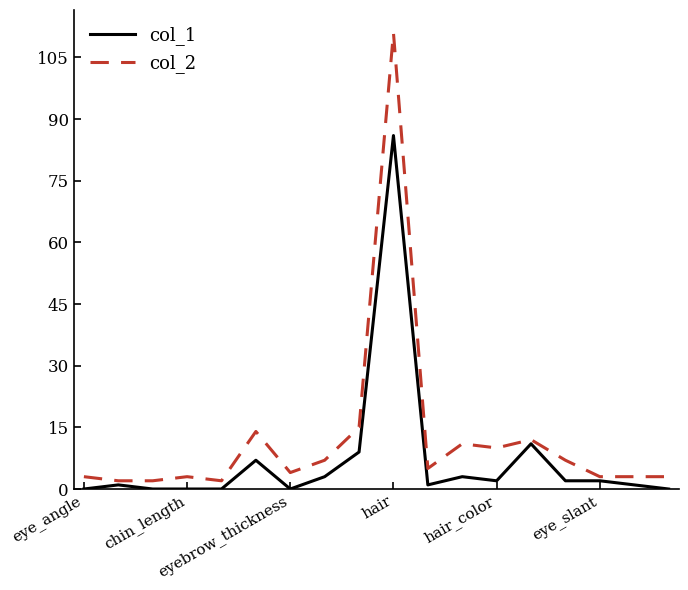

What is the greatest value displayed?

111